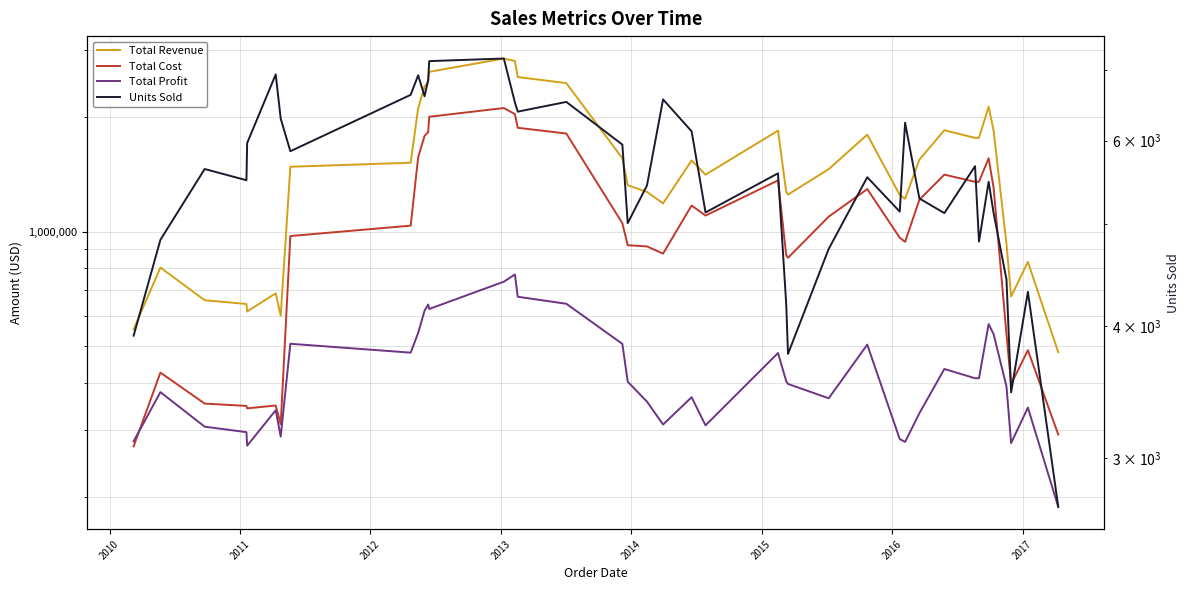

What are all the series names shown in the legend?

Total Revenue, Total Cost, Total Profit, Units Sold